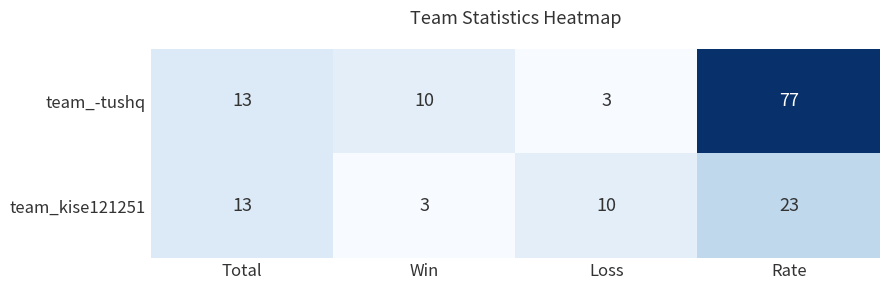

What is the difference between the team_-tushq values at Win and Loss?

7